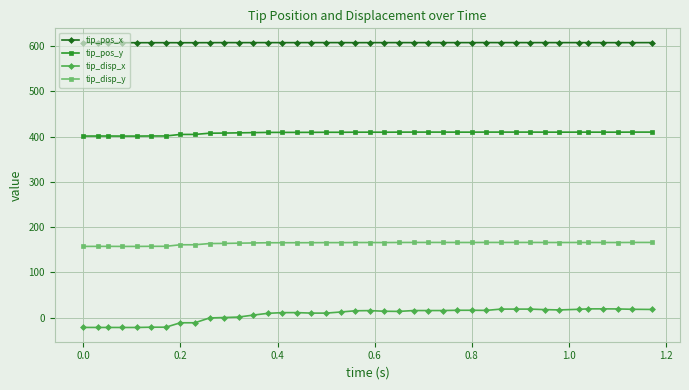

What is the minimum value shown in the chart?

-21.6